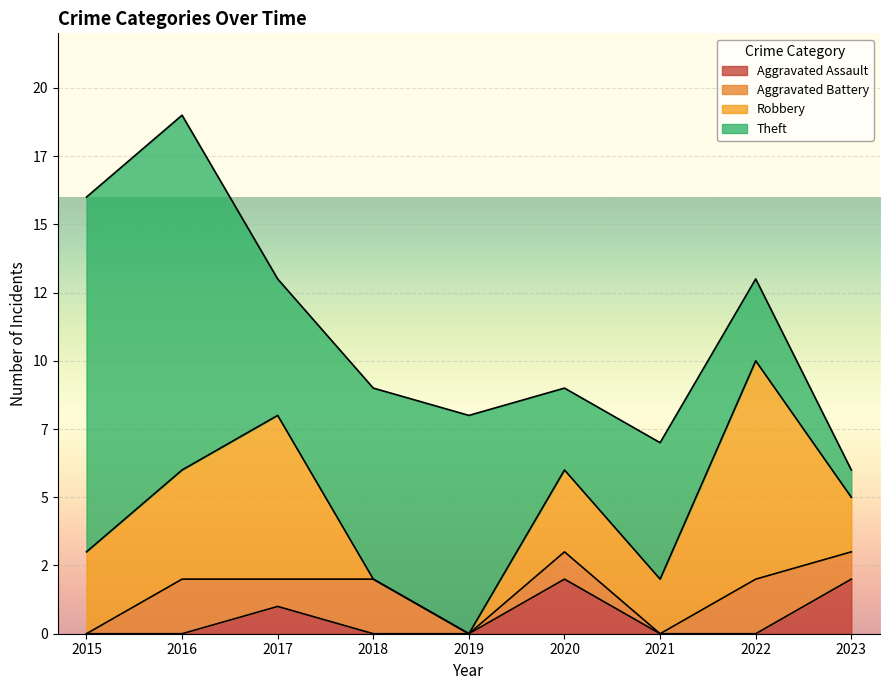

How many distinct data groups are displayed?

4